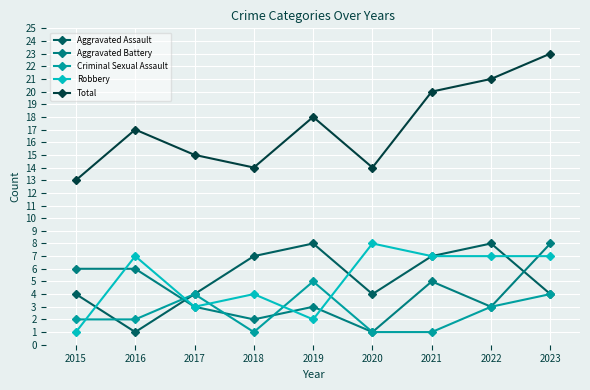

Is it true that Criminal Sexual Assault equals 1 at 2021?

True